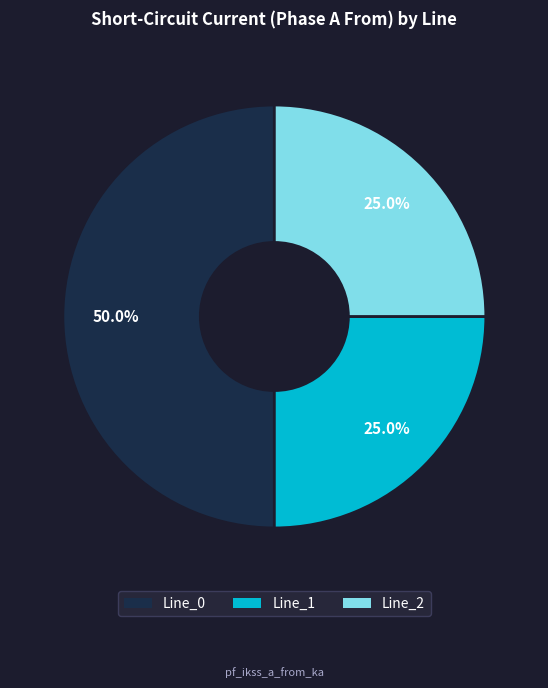

True or false: Line_0 accounts for 62% of the total.

False